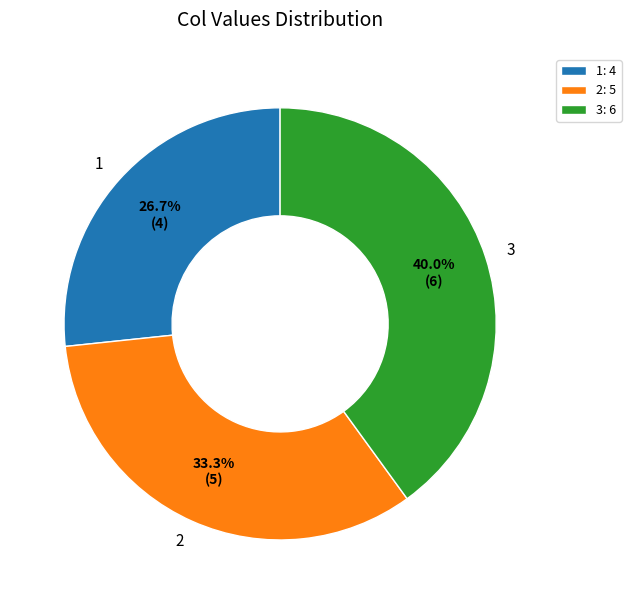

The 2 slice represents 33% of the pie. True or false?

True